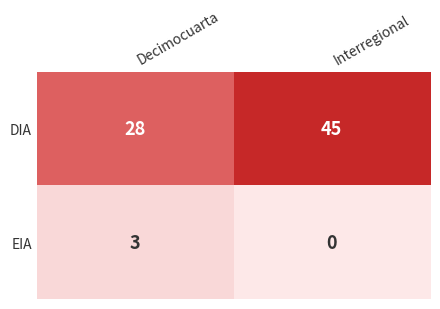

The value of DIA at Decimocuarta is 37. True or false?

False